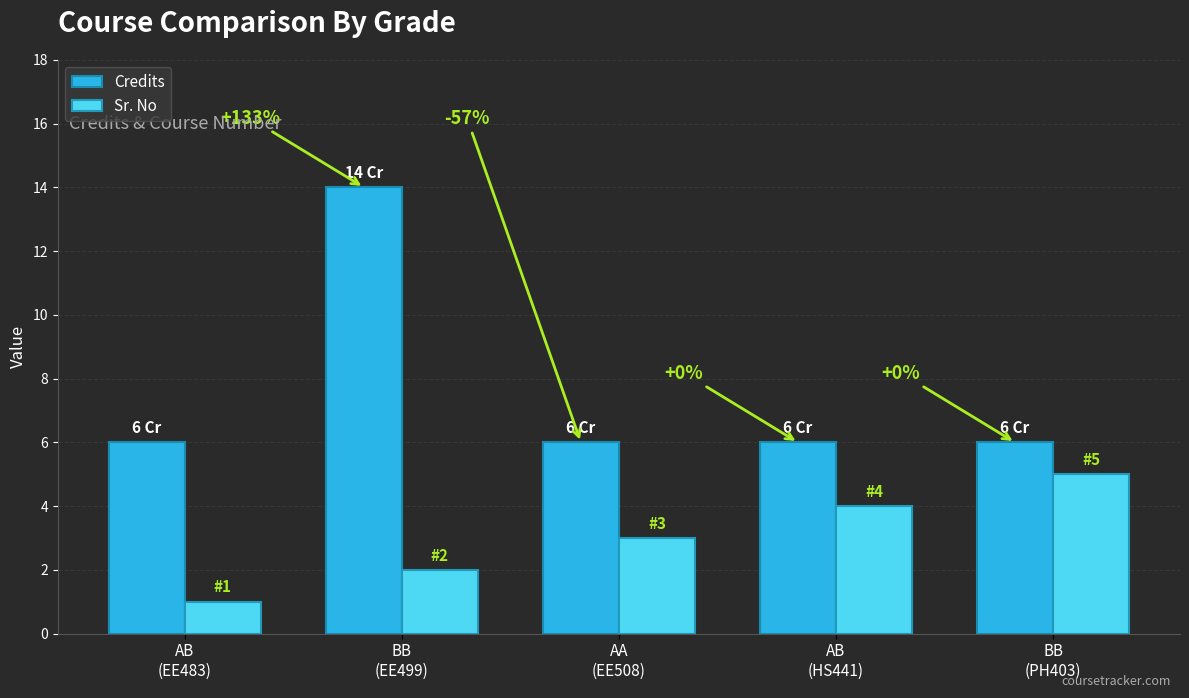

Is it true that Sr. No equals 9 at BB
(PH403)?

False